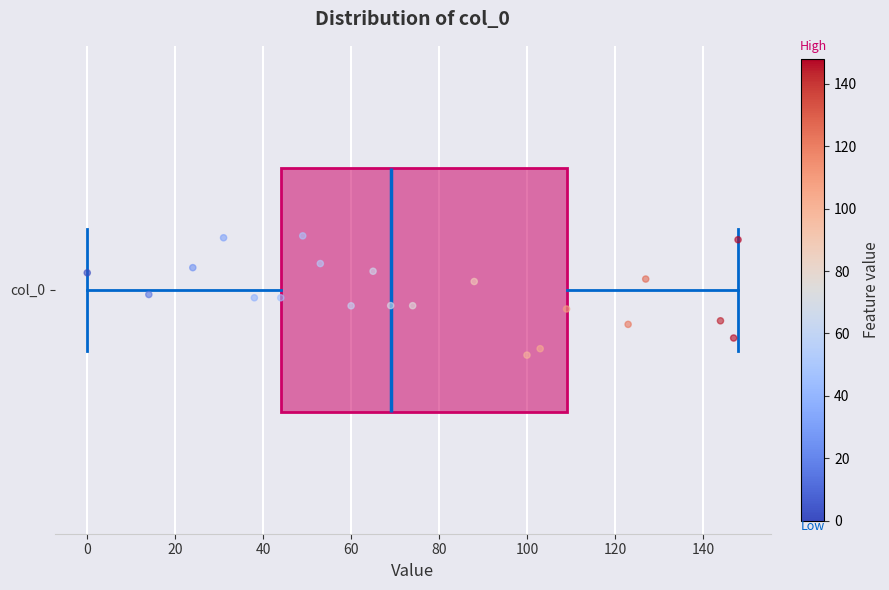

Read this box plot against the x-axis: the position of the median line, the range covered by the box, and the ends of both whiskers. The values are not printed on the chart, so give them approximately, as read against the axis.

median 70, box 44 to 110, whiskers 0 to 148